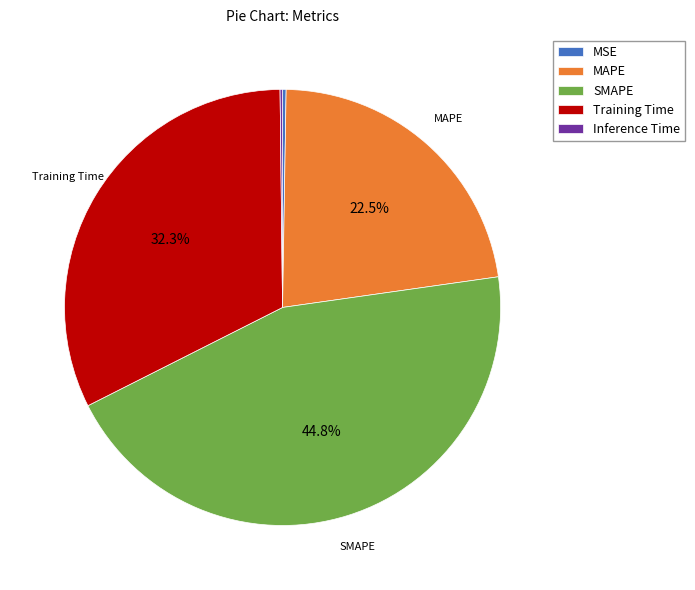

Does MAPE represent more than half of the total?

No